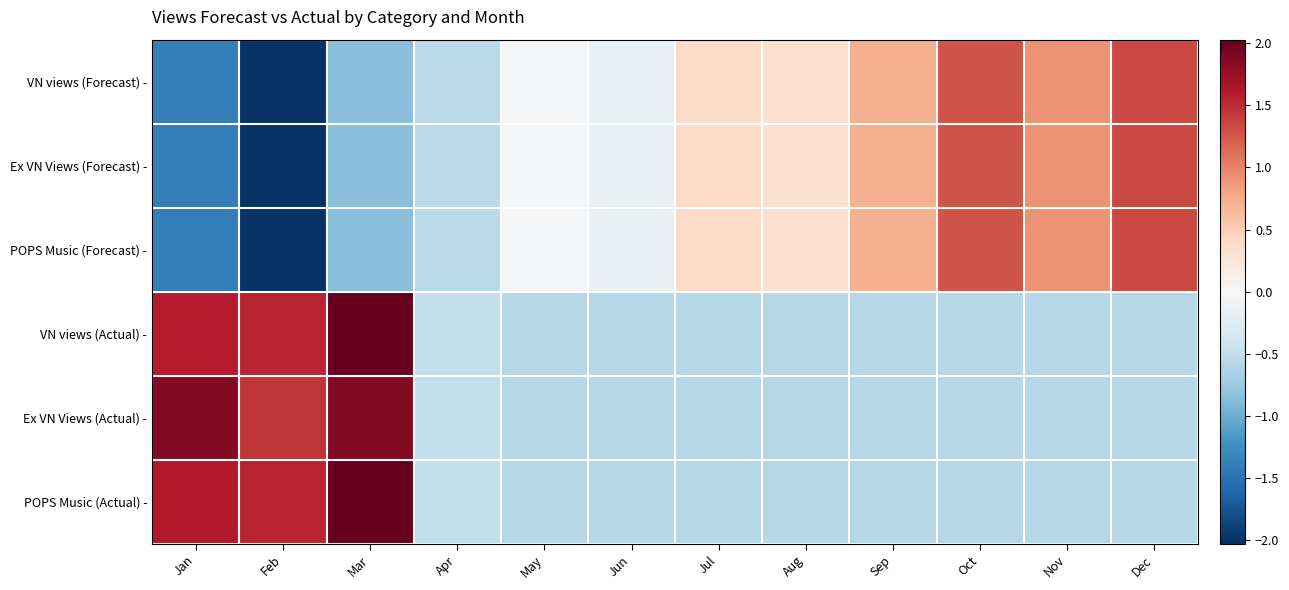

Between Aug and May, which is larger?

Aug